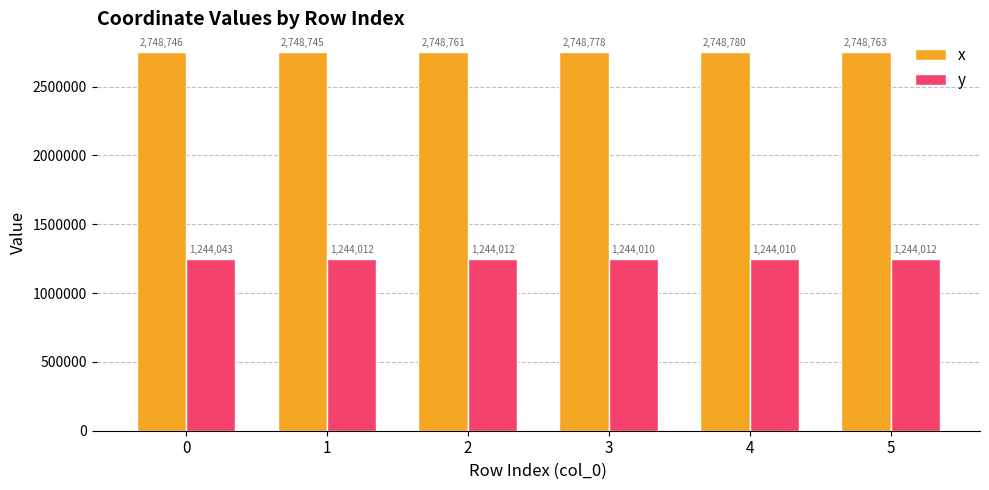

What is the sum of the x values at 5 and 0?

5497509.2